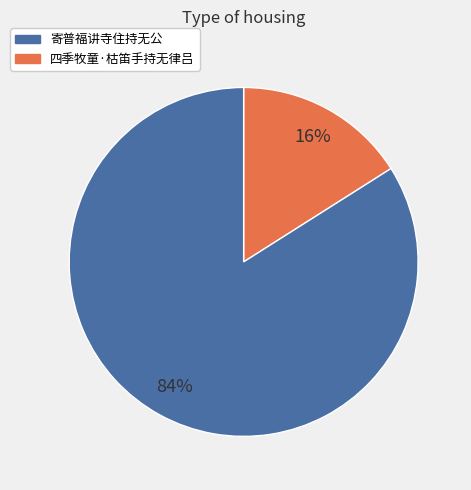

Does any single category account for the majority?

Yes